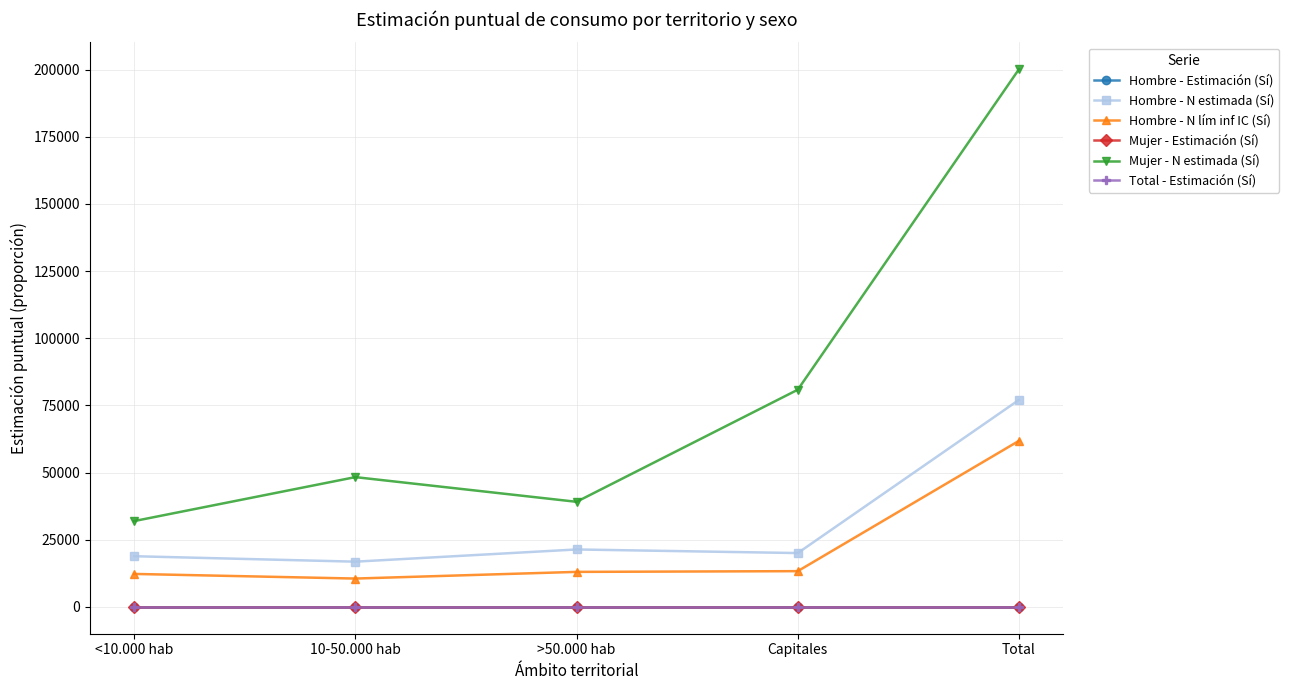

At which category is the sum across all series the highest?

Total